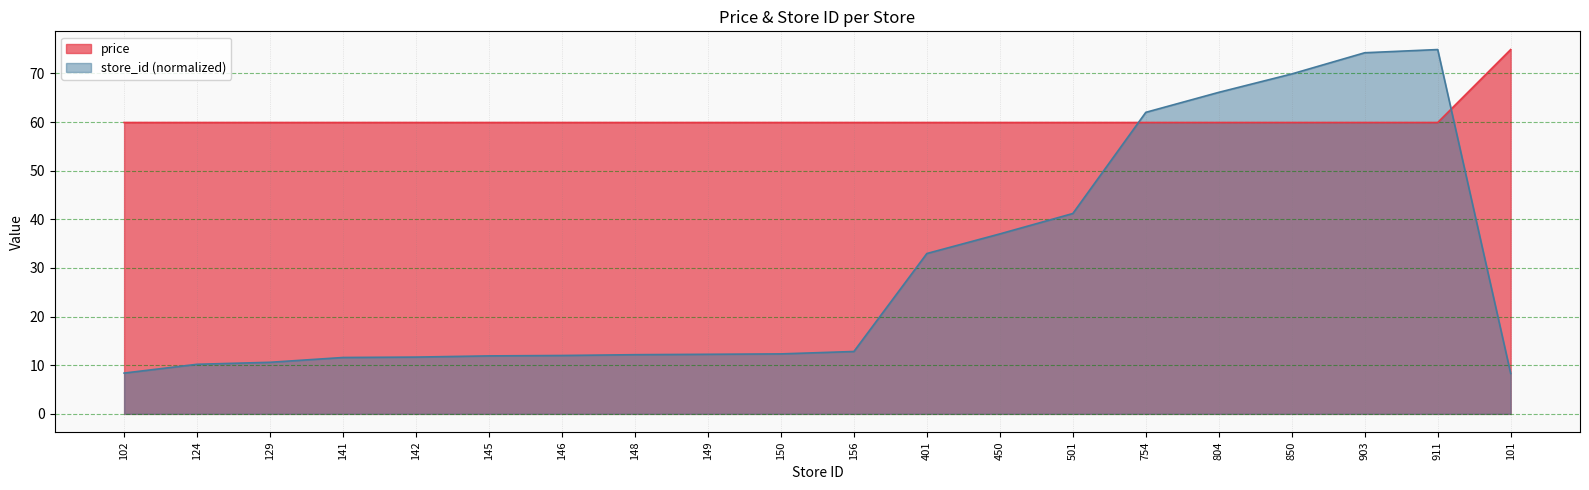

What is the label of the 2nd point from the right?

911